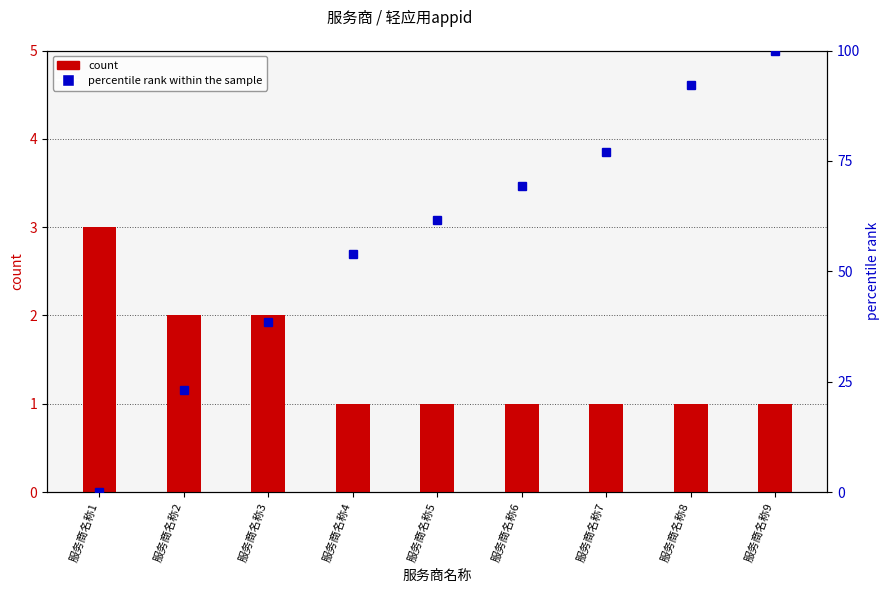

What is the value of the count bar at the 2nd from the left?

2.0